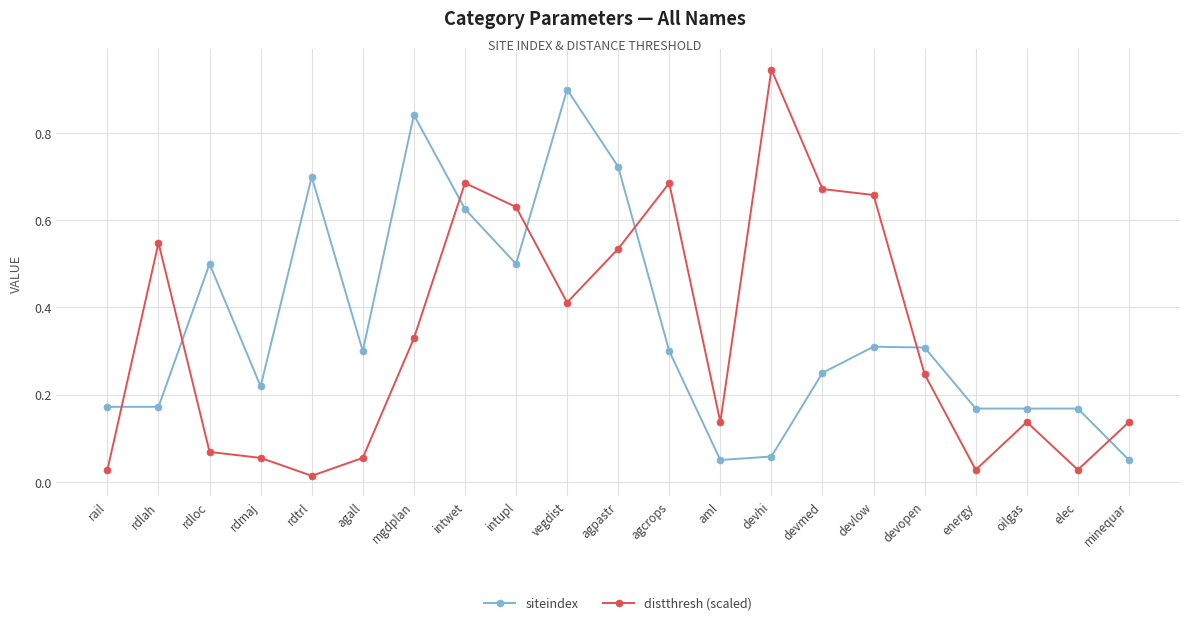

At which category does the chart reach its peak across all series?

devhi